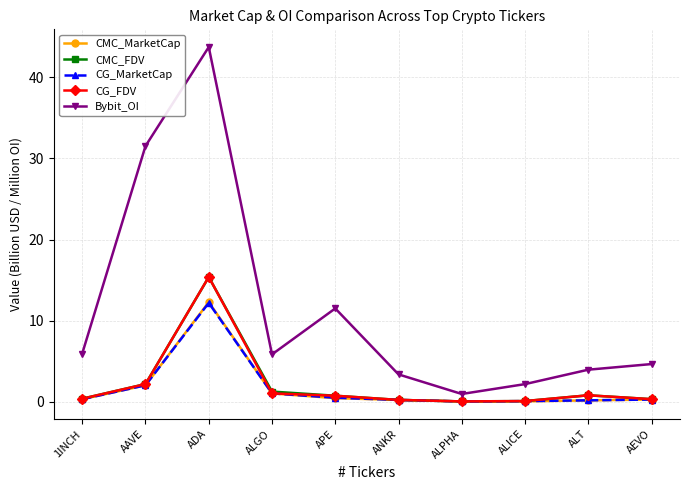

What is the label of the 1st point from the right?

AEVO